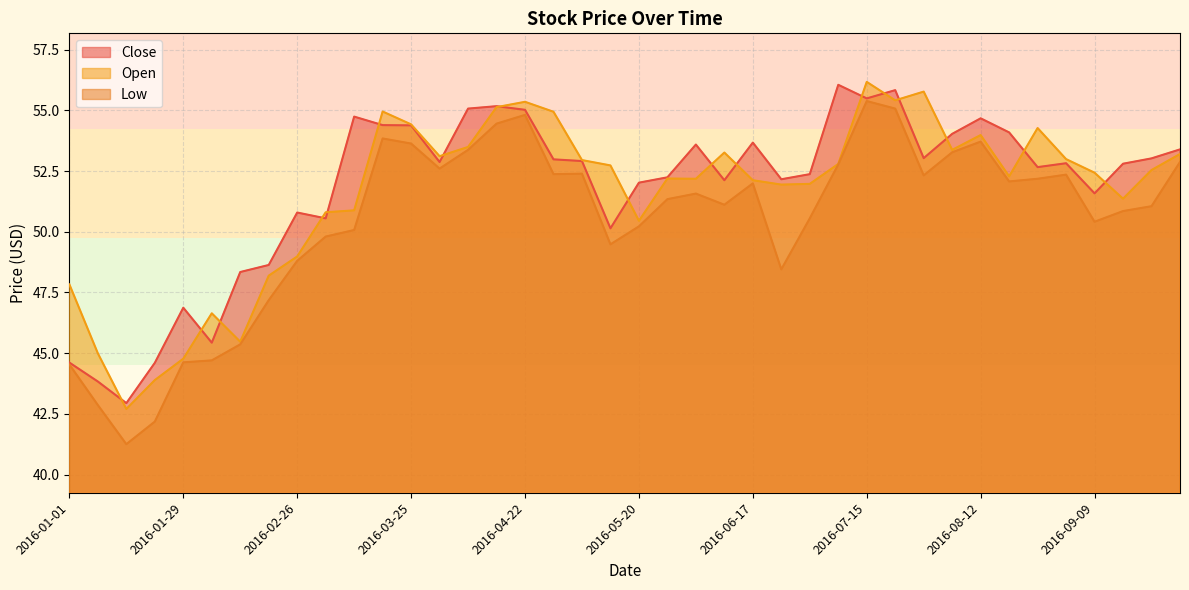

True or false: Close and Low cross at least once.

False